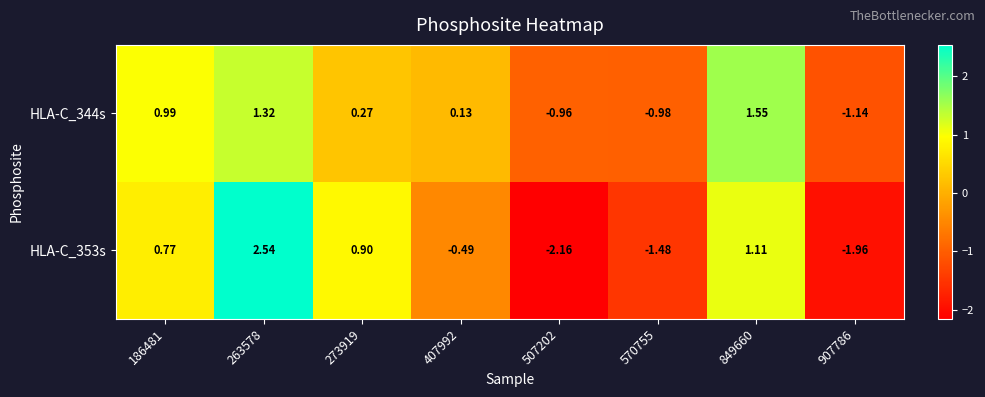

Which category has the lowest value across all series?

507202